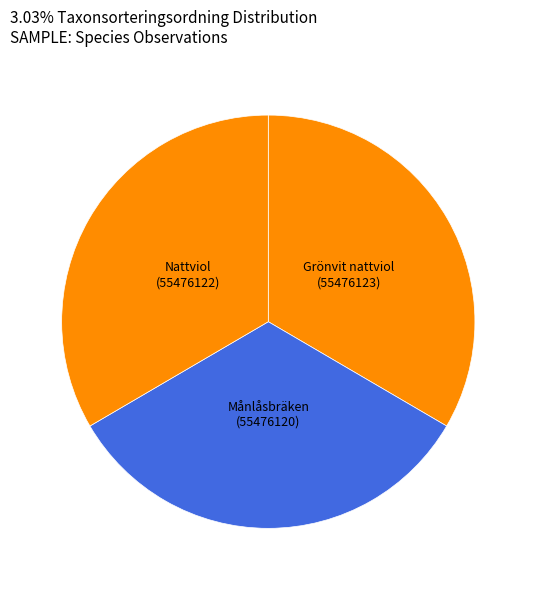

How many slices are in this pie chart?

3